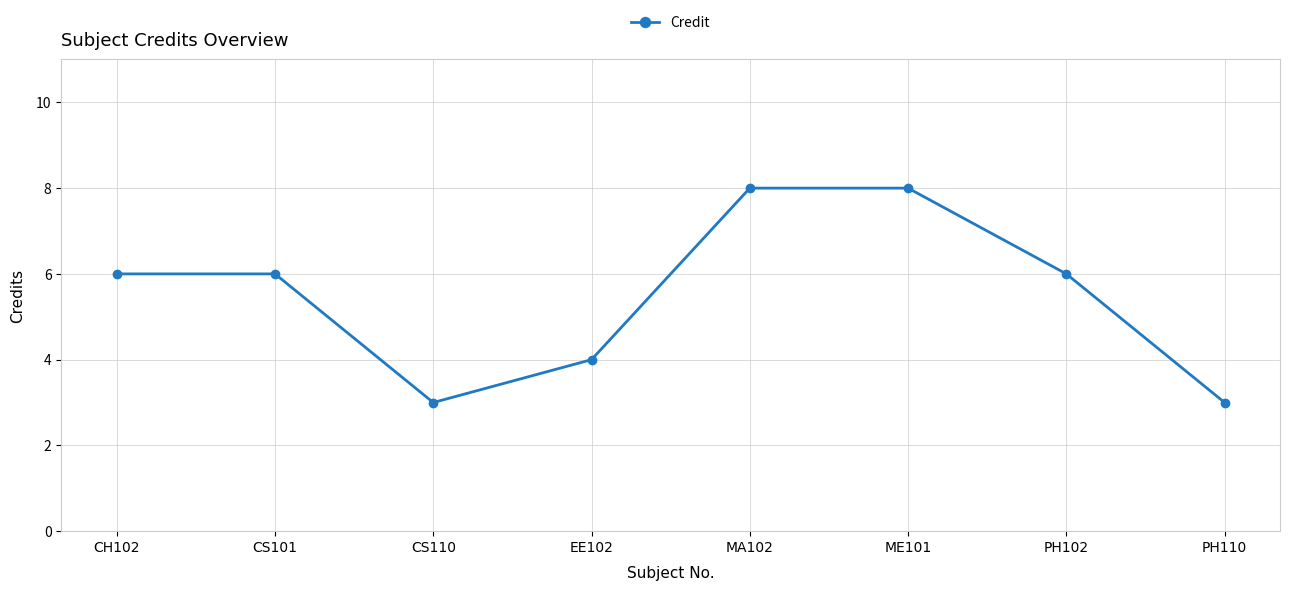

The value at PH102 is 3. True or false?

False